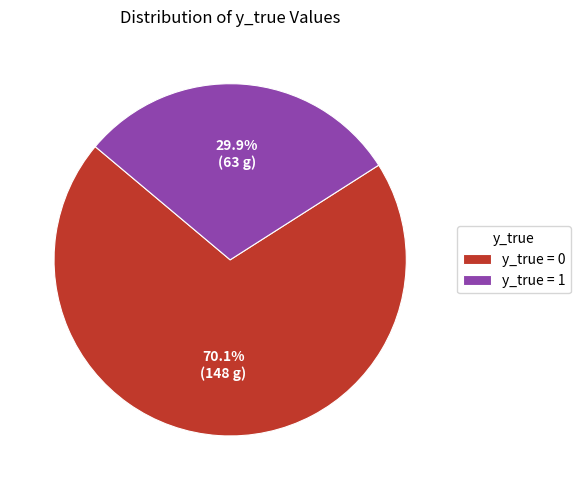

What is the majority slice?

y_true = 0